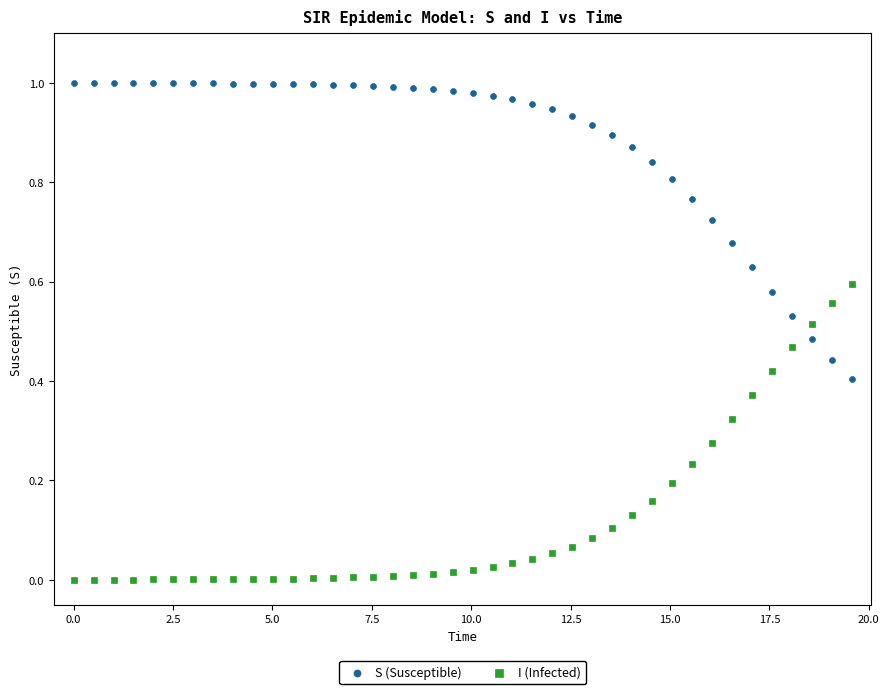

Which series reaches the maximum Y coordinate?

S (Susceptible)